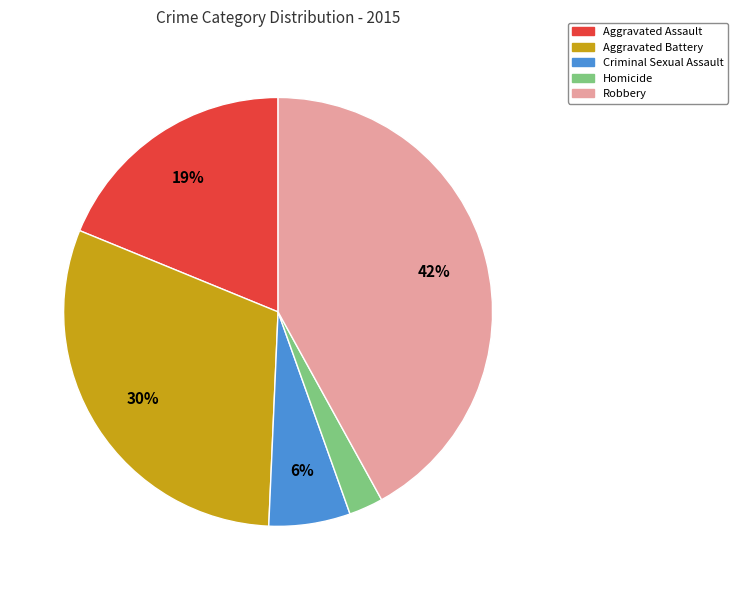

What is the ratio of the value at Robbery to the value at Aggravated Battery?

1.4